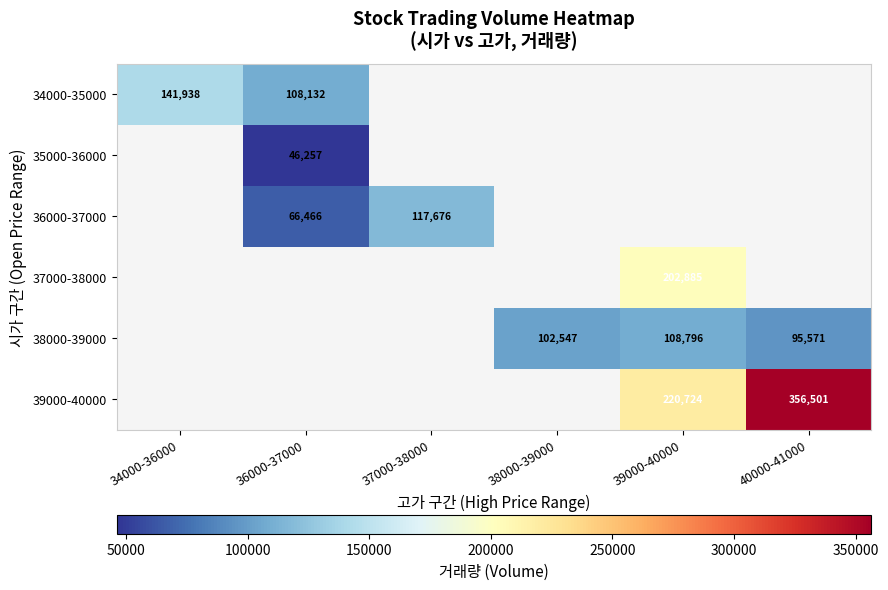

Between 38000-39000 and 37000-38000, which is larger?

37000-38000